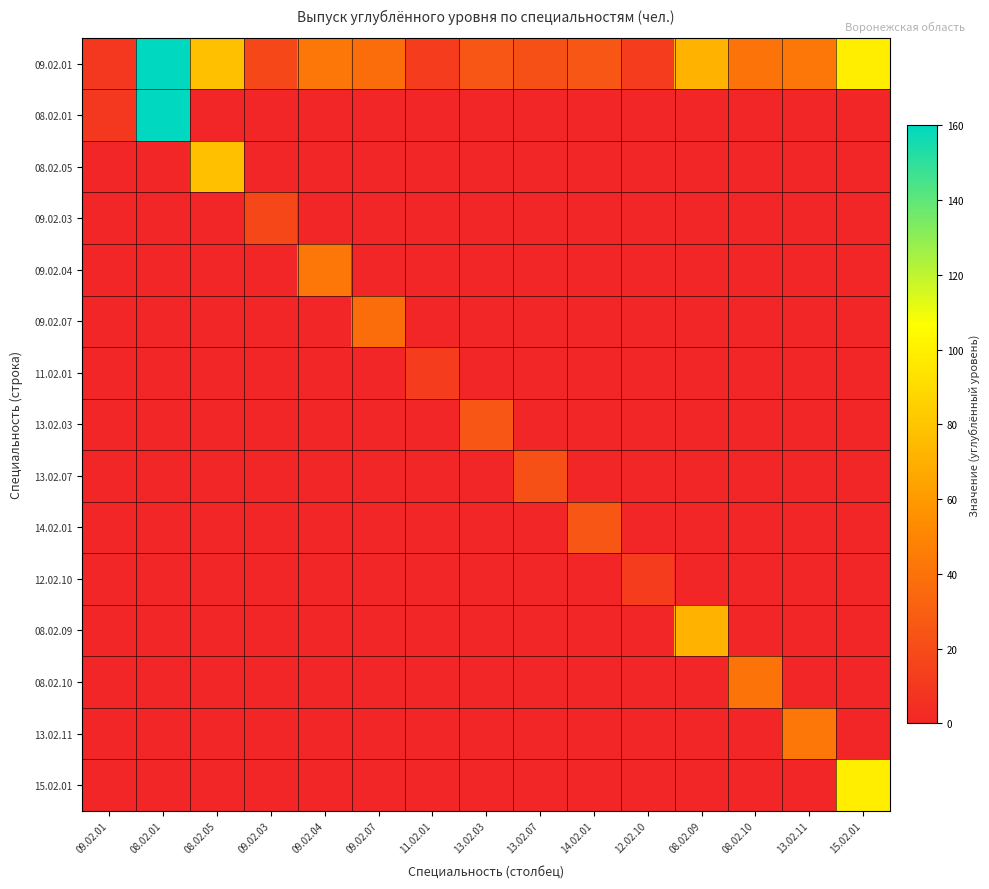

Which series has the largest total across all categories?

09.02.01